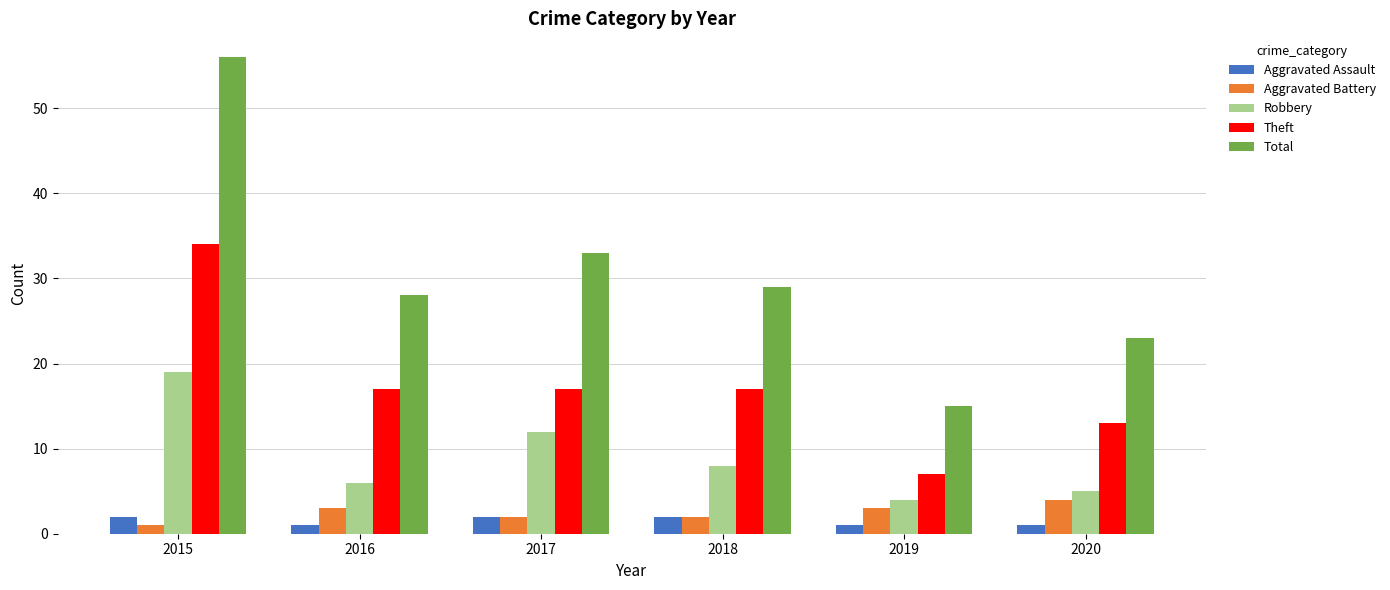

What is the difference between the highest and lowest values at 2020?

22